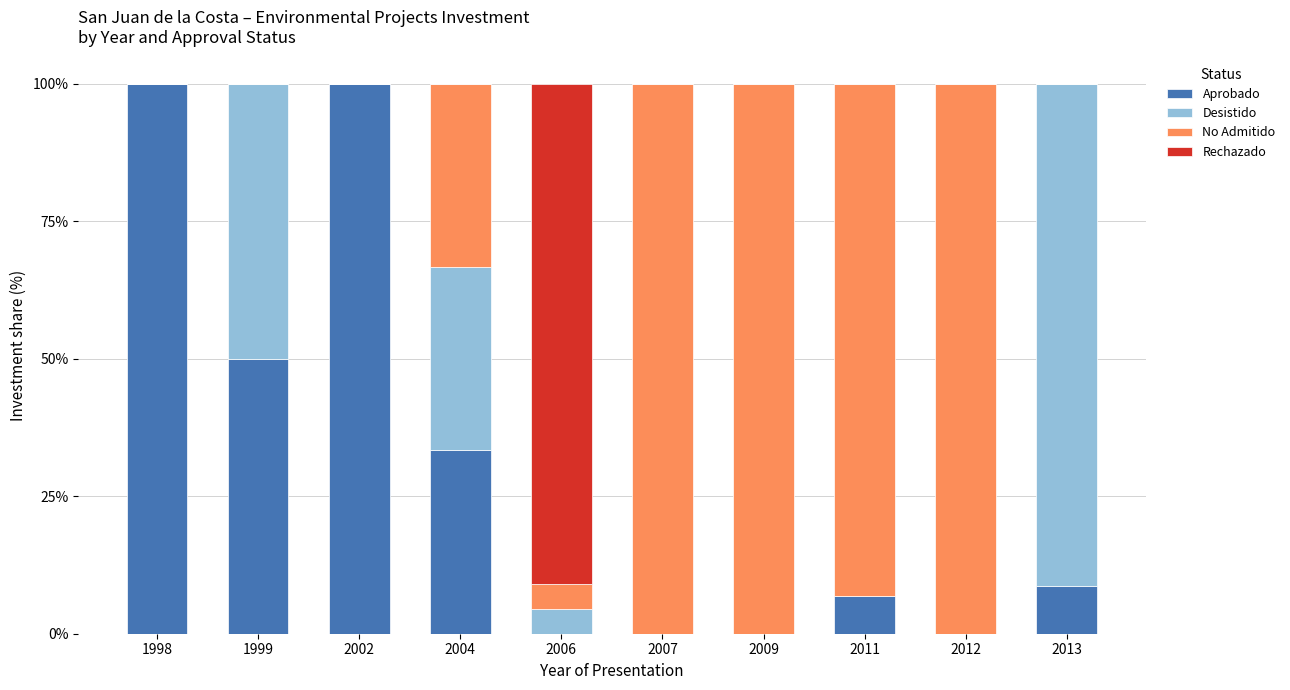

What is the sum of all Aprobado values?

298.9